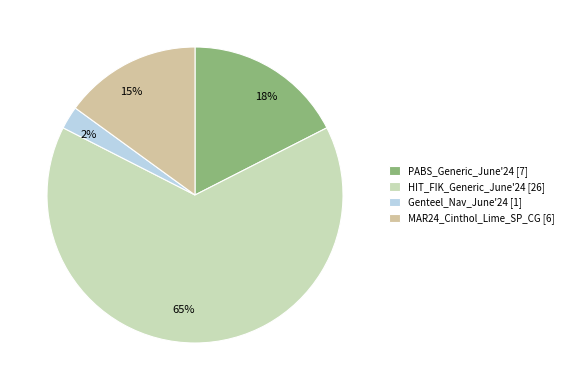

To the nearest percent, what portion does MAR24_Cinthol_Lime_SP_CG represent?

15%